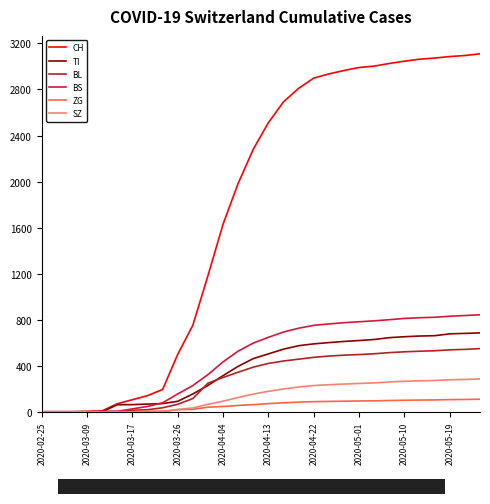

List the series in order of their peak value, highest first.

CH, BS, TI, BL, SZ, ZG